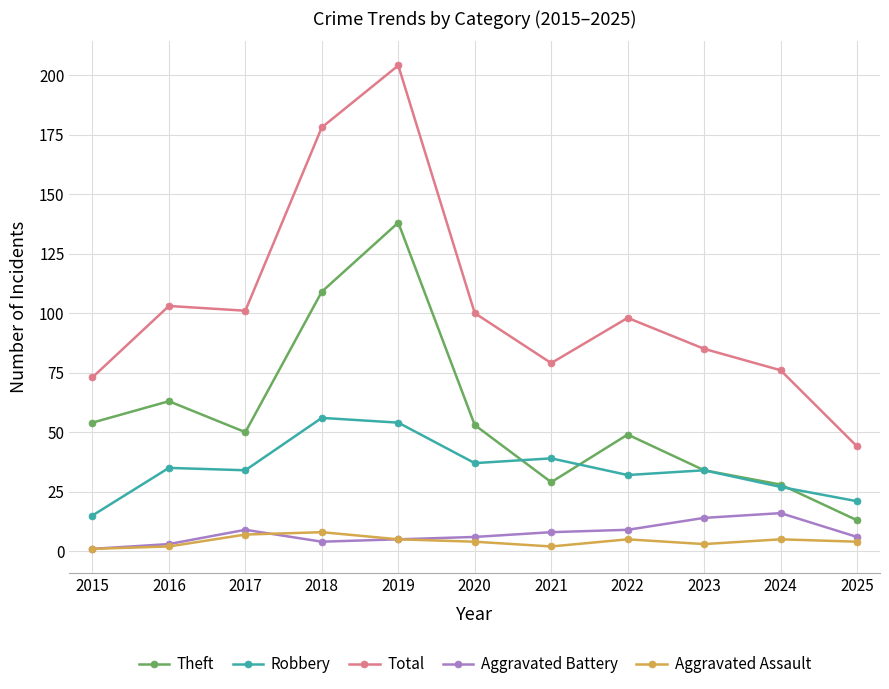

Read the Aggravated Battery value at 2018, to the nearest 5.

5